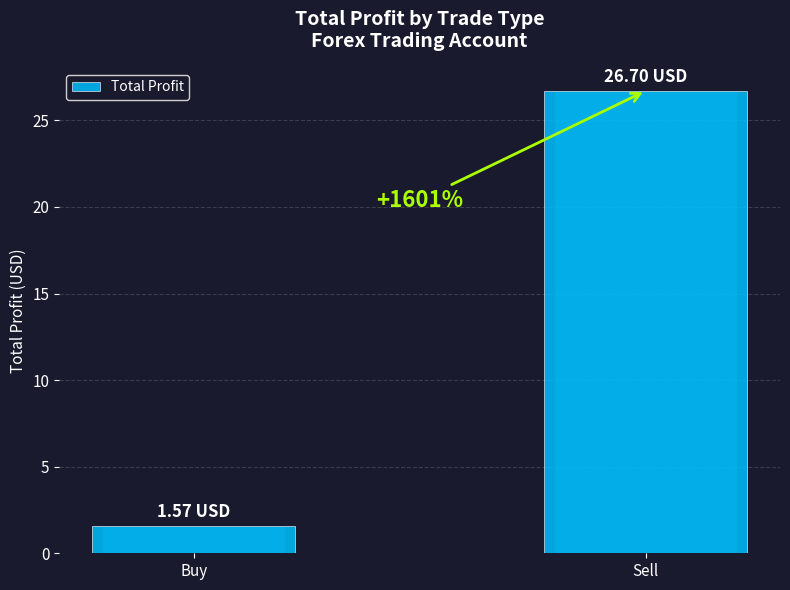

What is the value of the 1st bar from the left?

1.6